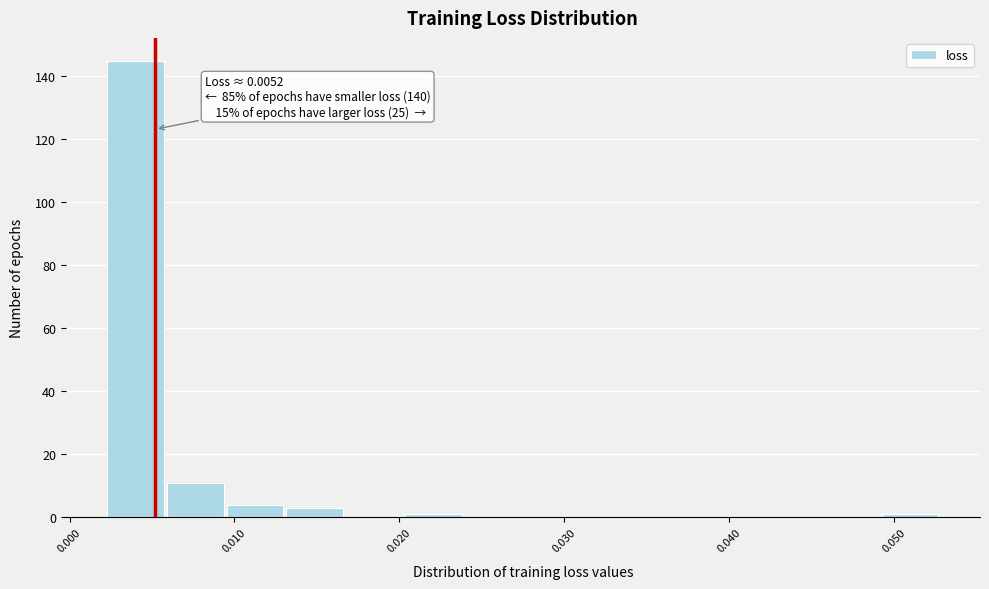

Around what value on the x-axis is the tallest bar? Give the approximate position of its centre, as read against the axis.

0.004